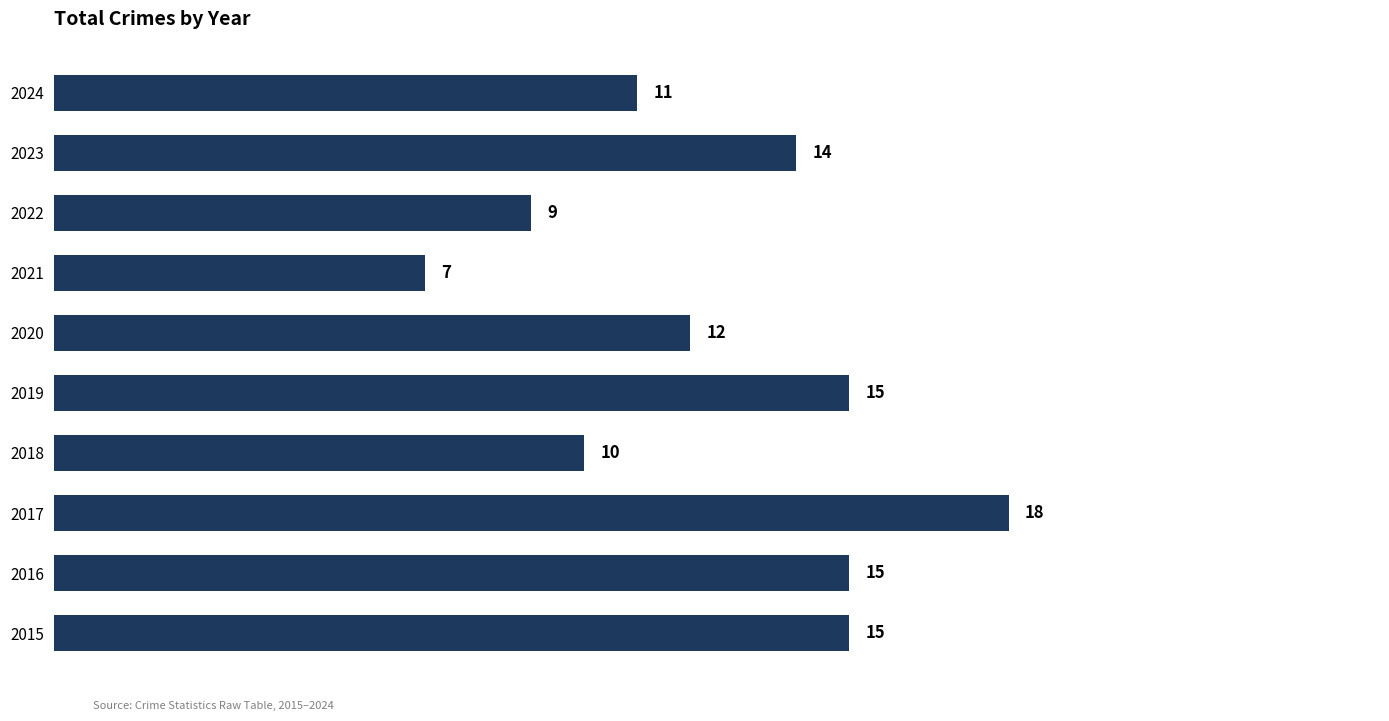

How many bars are there in total?

10